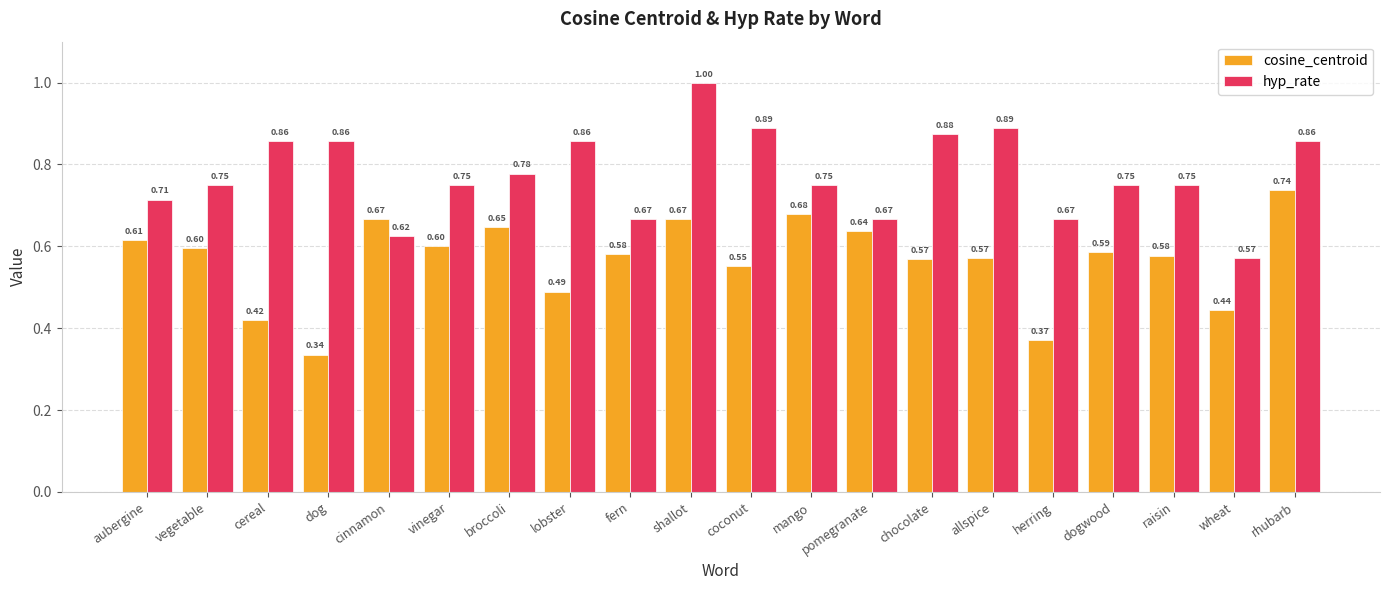

Which series has the largest total across all categories?

hyp_rate